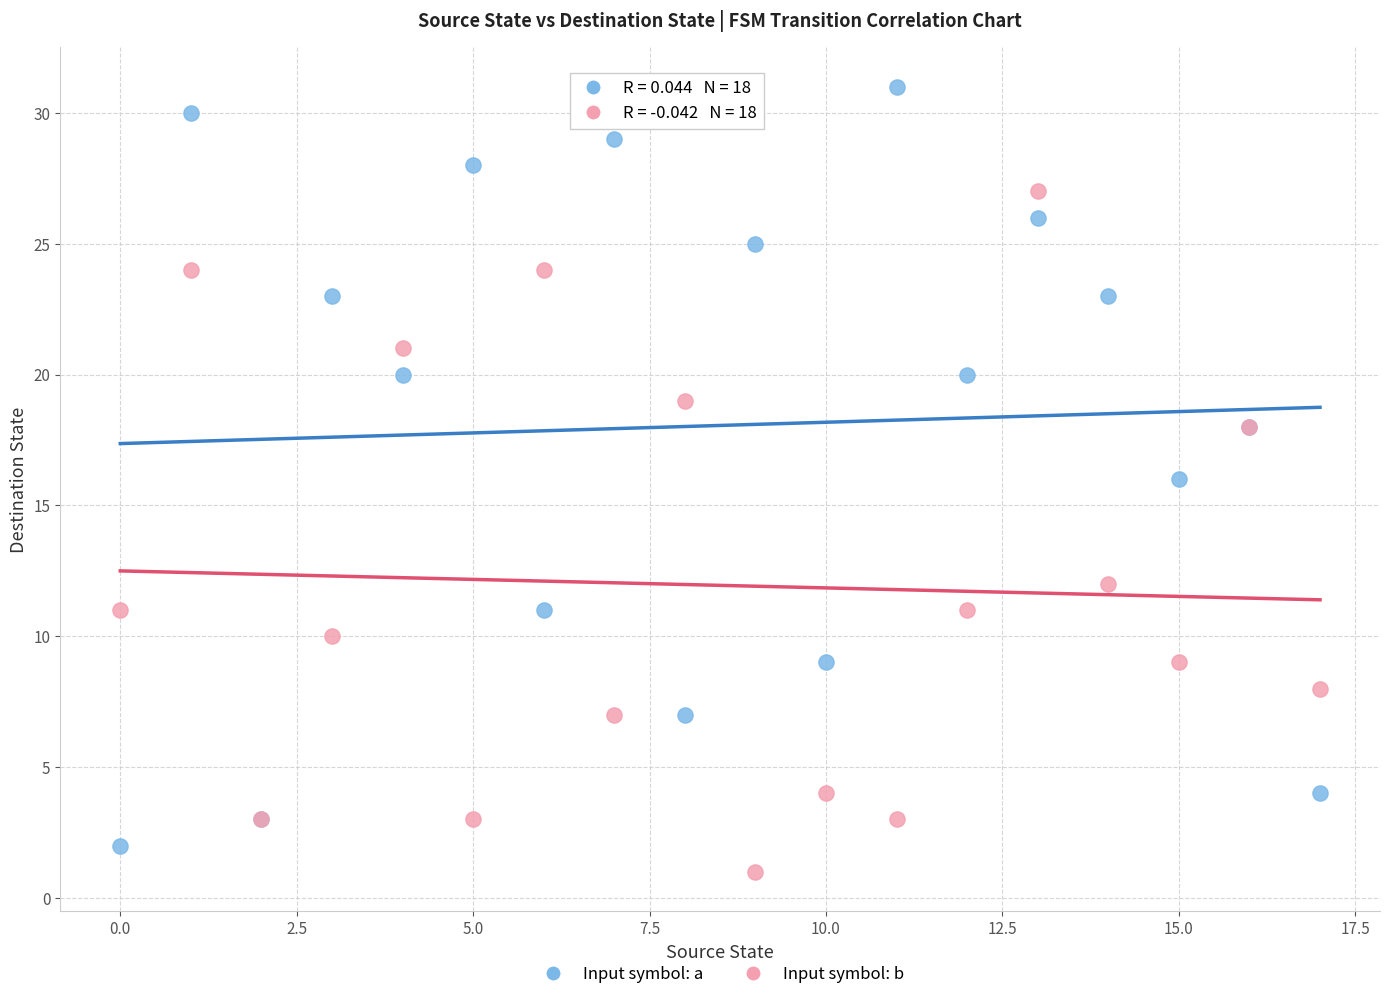

Which series has the largest Y range (max minus min)?

Input symbol: a